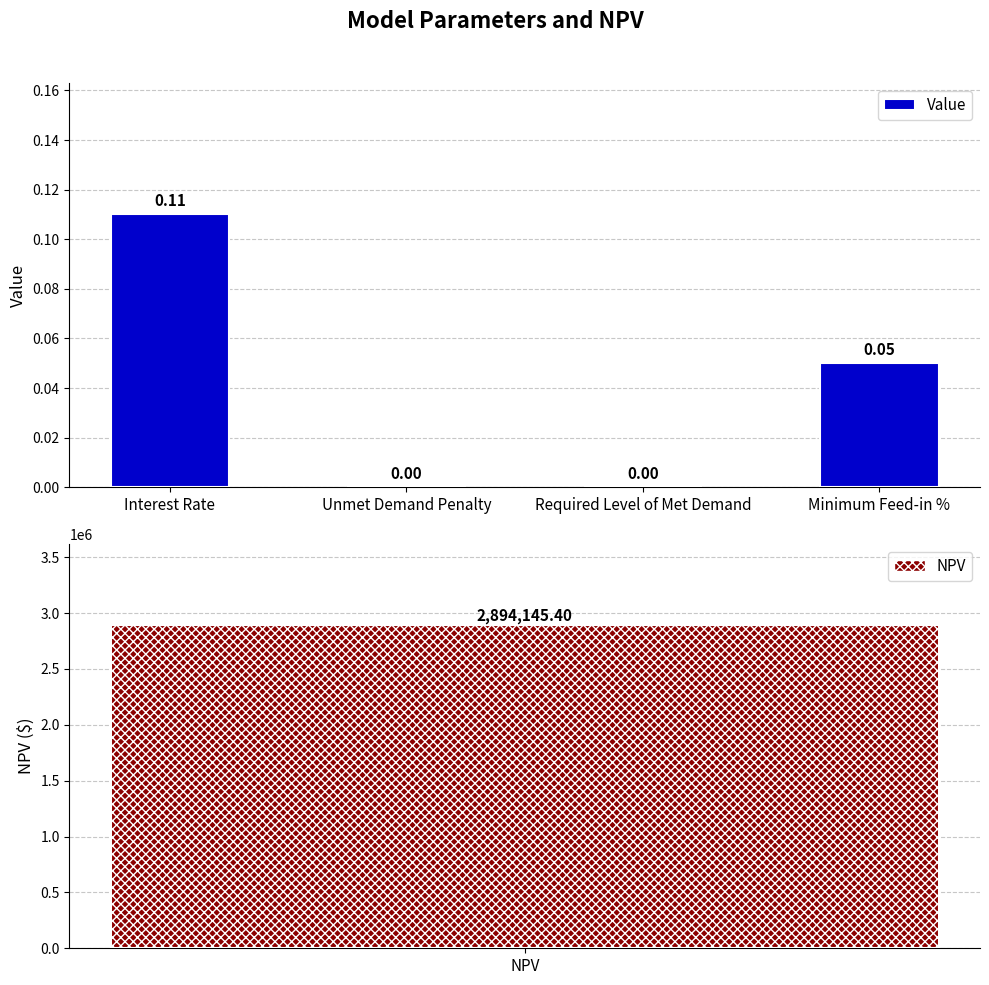

What is the sum of all values?

0.2